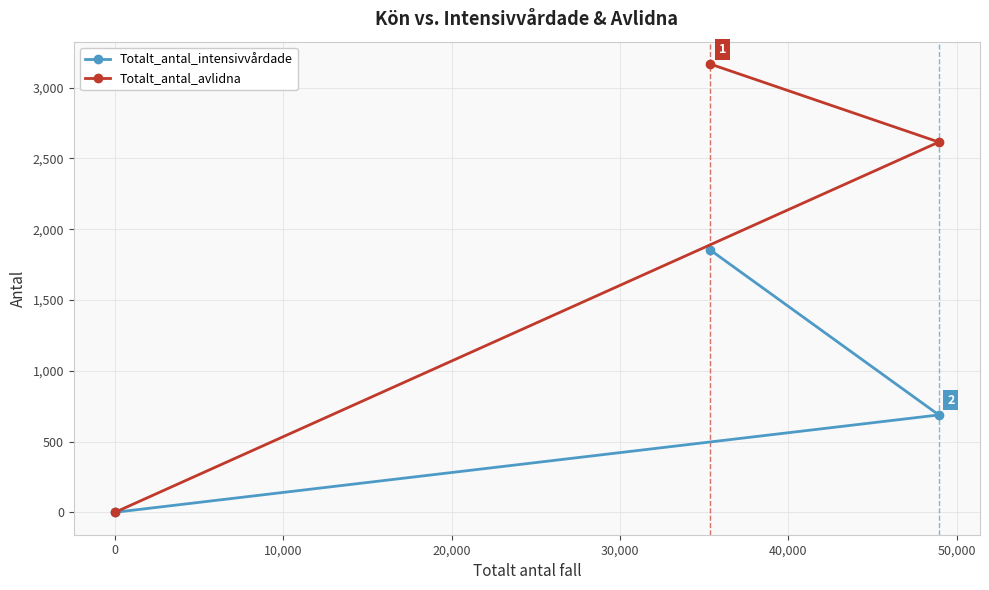

Is this an area chart (filled region under the line)?

No